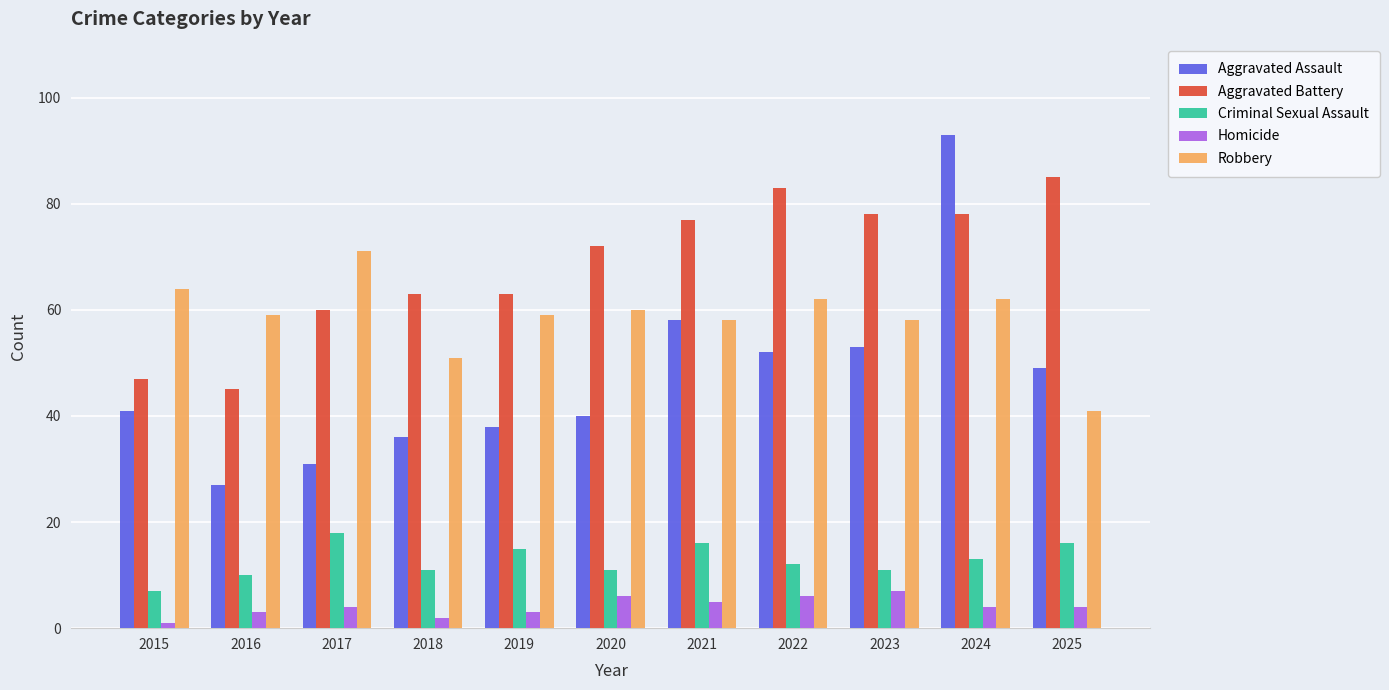

What is the sum of all Aggravated Battery values?

751